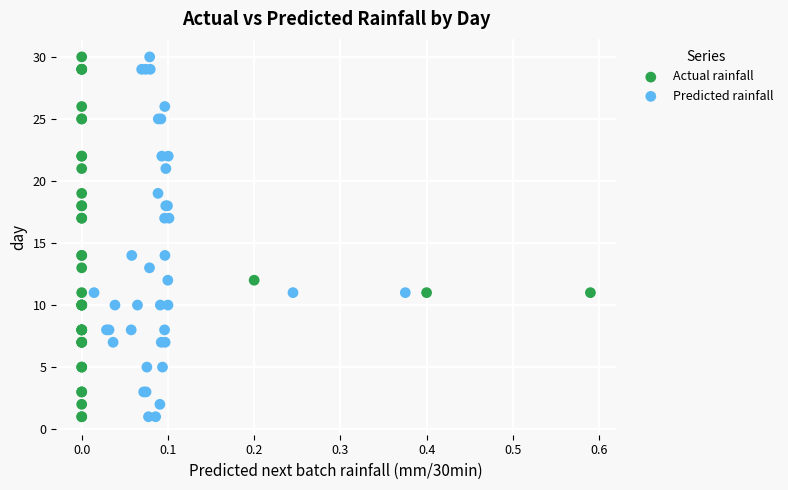

What are all the series names shown in the legend?

Actual rainfall, Predicted rainfall